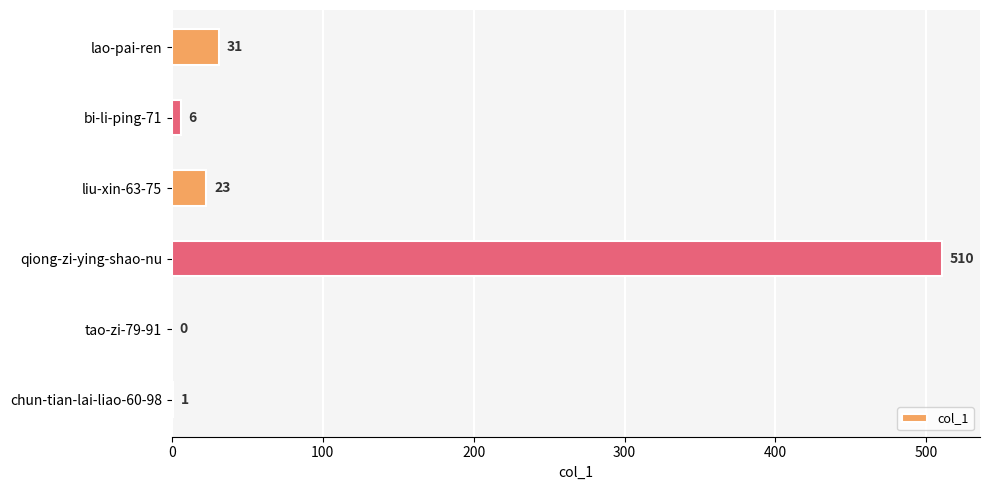

What is the greatest value displayed?

510